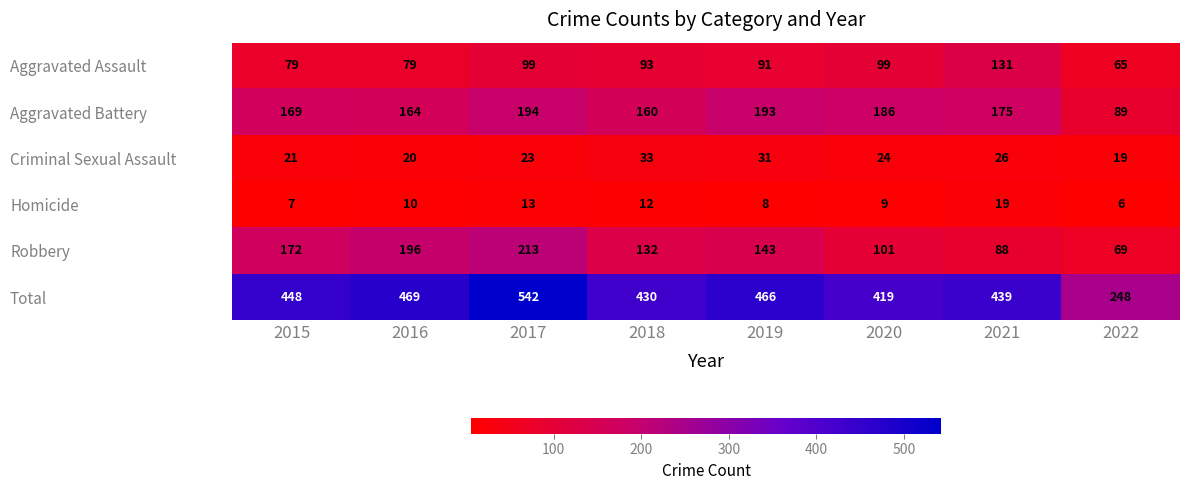

What is the sum of the Robbery values at 2015 and 2016?

368